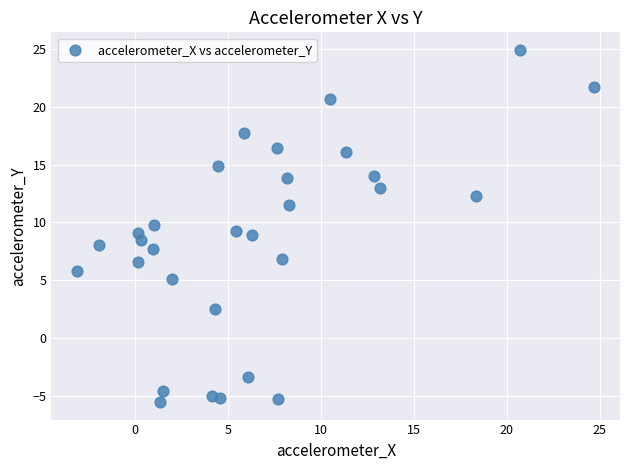

What is the range of Y values (max minus min)?

30.4